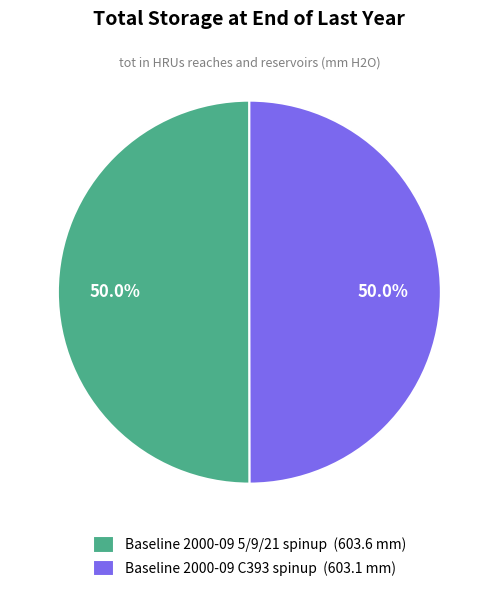

To the nearest percent, what percentage of the pie is Baseline 2000-09 5/9/21 spinup?

50%